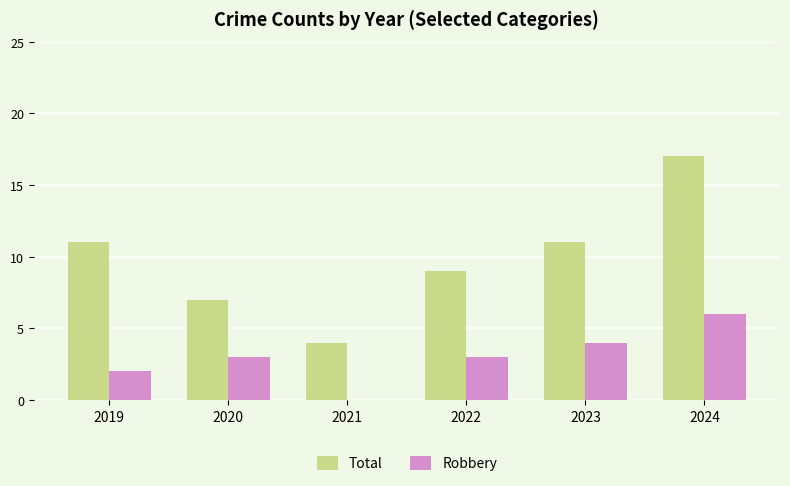

At which category is the sum across all series the highest?

2024